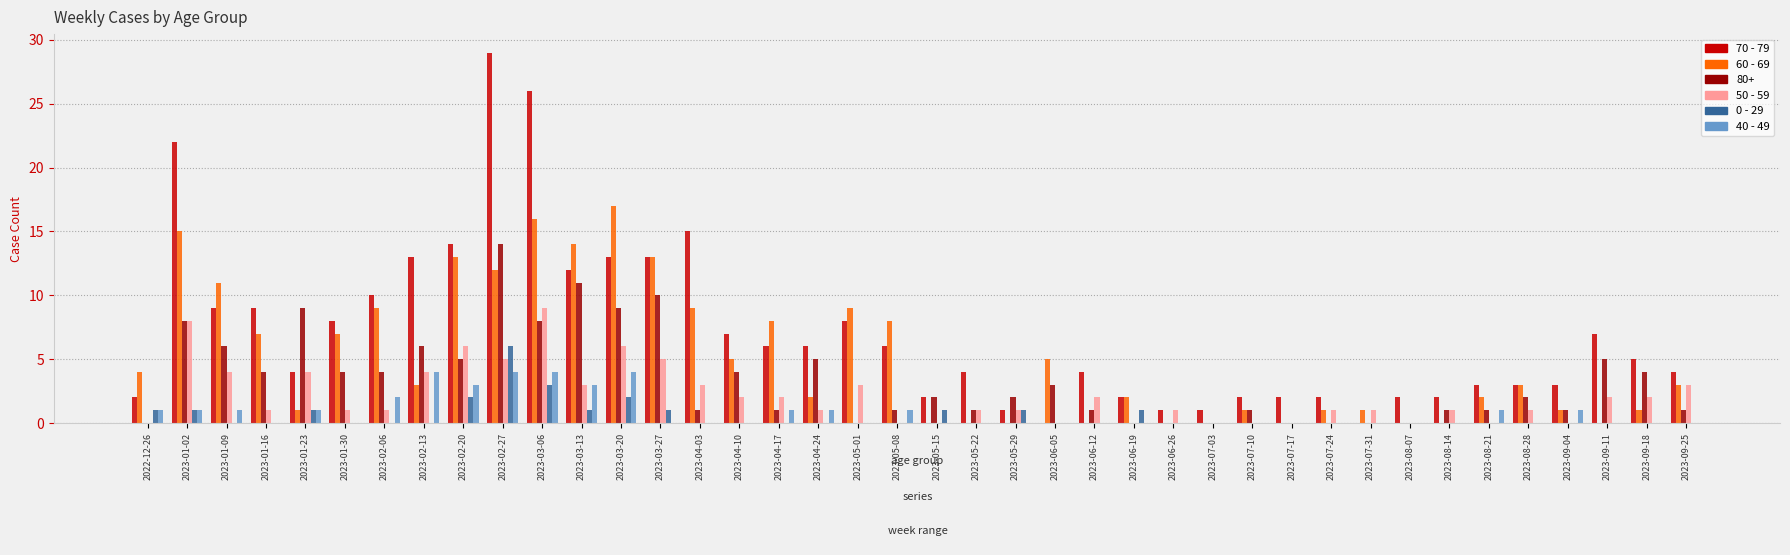

At which label does 50 - 59 reach its peak?

2023-03-06